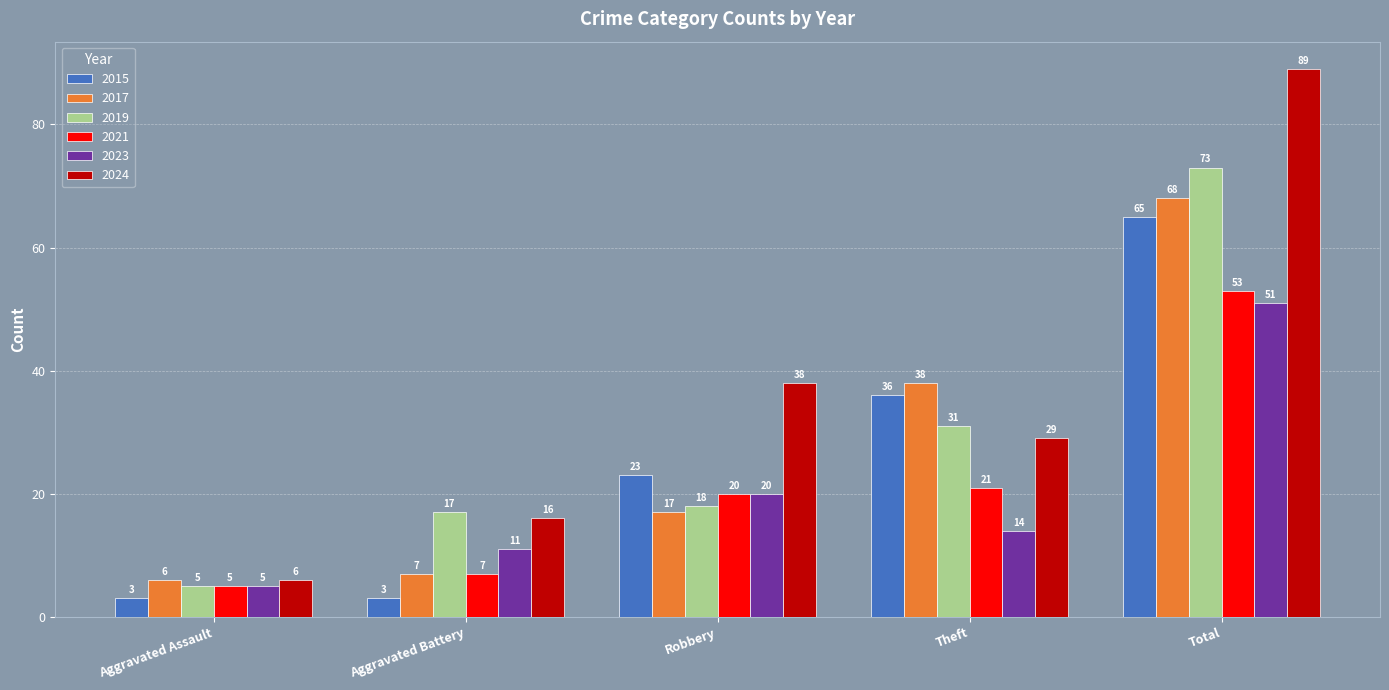

What is the sum of the 2017 values at Total and Aggravated Battery?

75